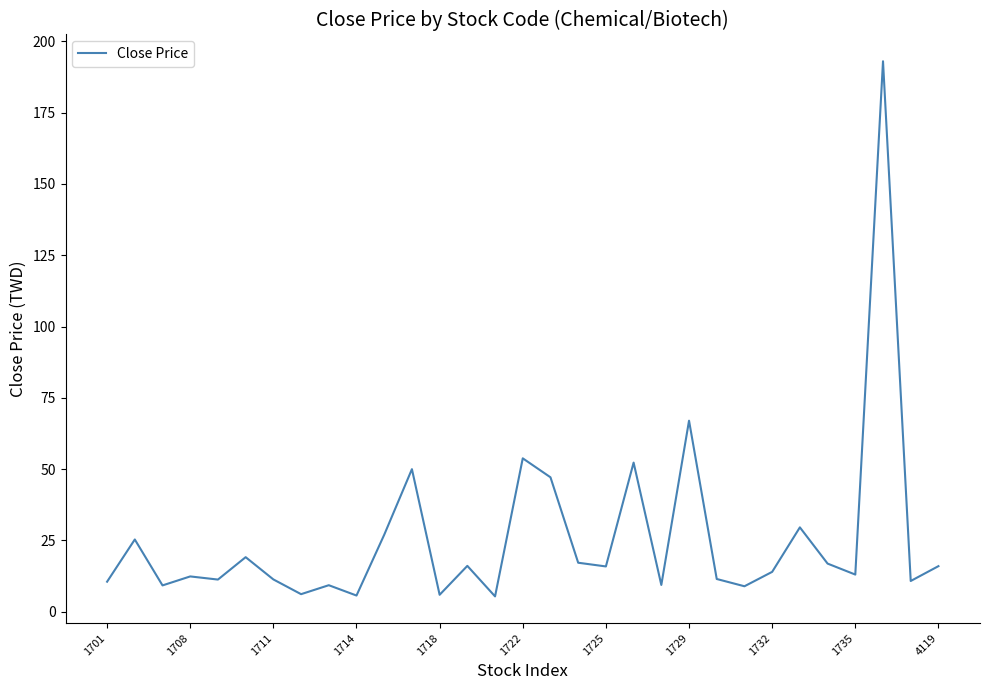

What is the difference between the maximum and minimum values?

187.6